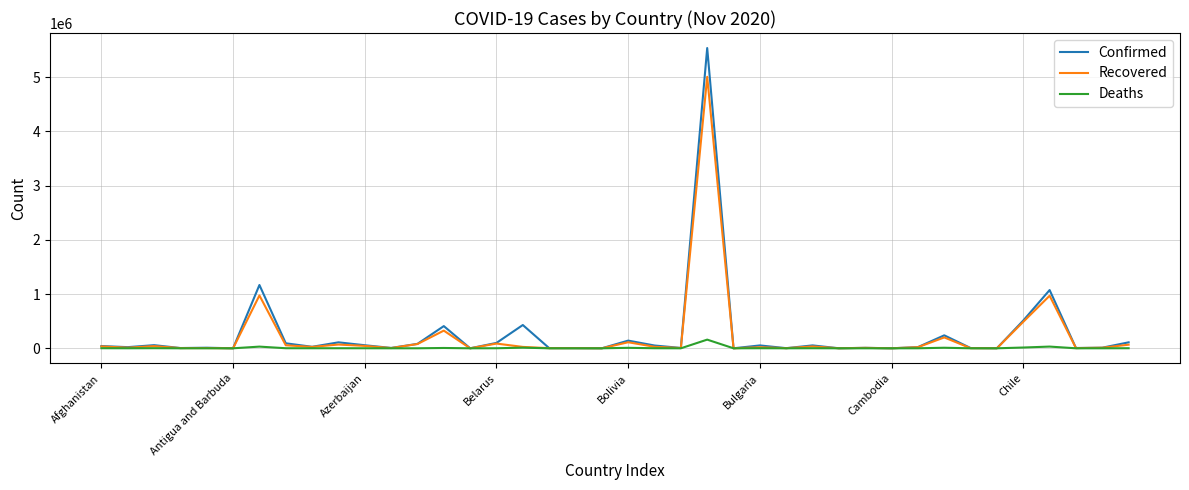

What are all the series names shown in the legend?

Confirmed, Recovered, Deaths